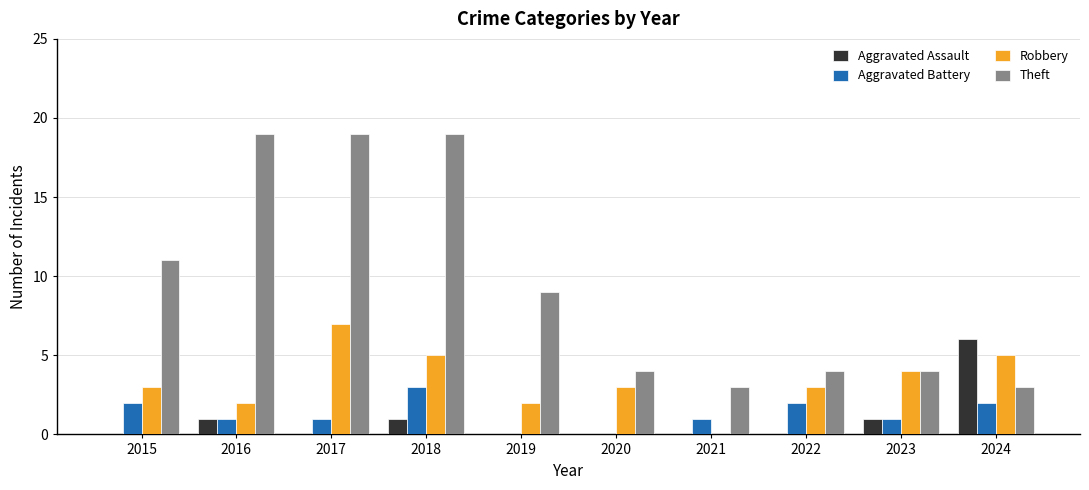

Which series has the largest total across all categories?

Theft